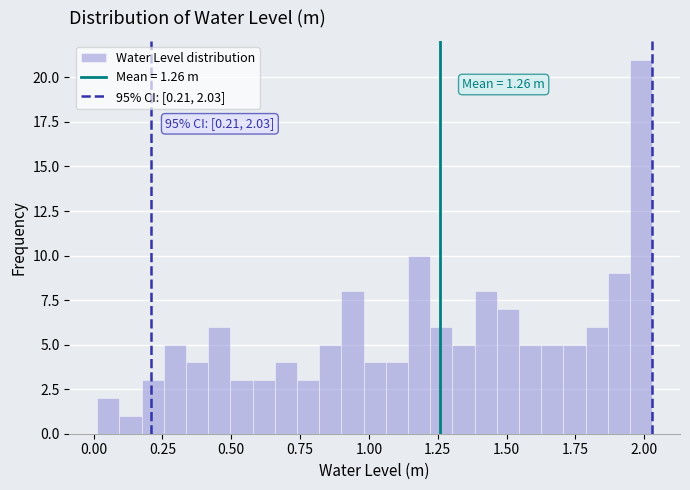

Around what value on the x-axis is the tallest bar? Give the approximate position of its centre, as read against the axis.

2.00